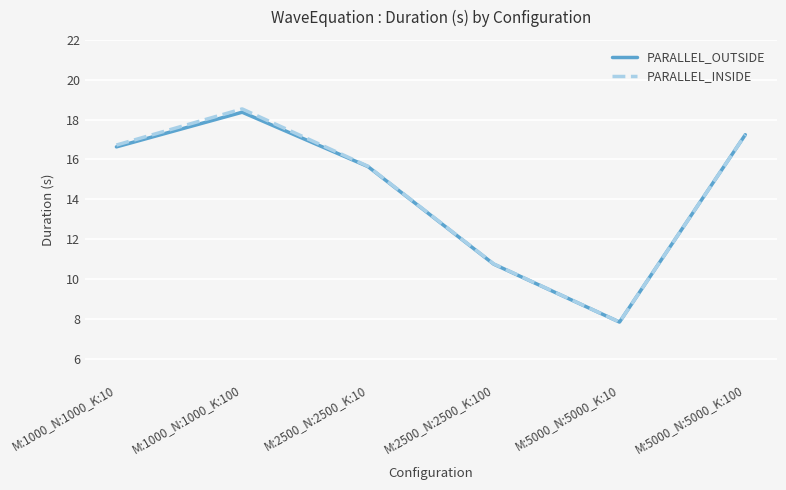

Rank the series by their maximum value, from lowest to highest.

PARALLEL_OUTSIDE, PARALLEL_INSIDE